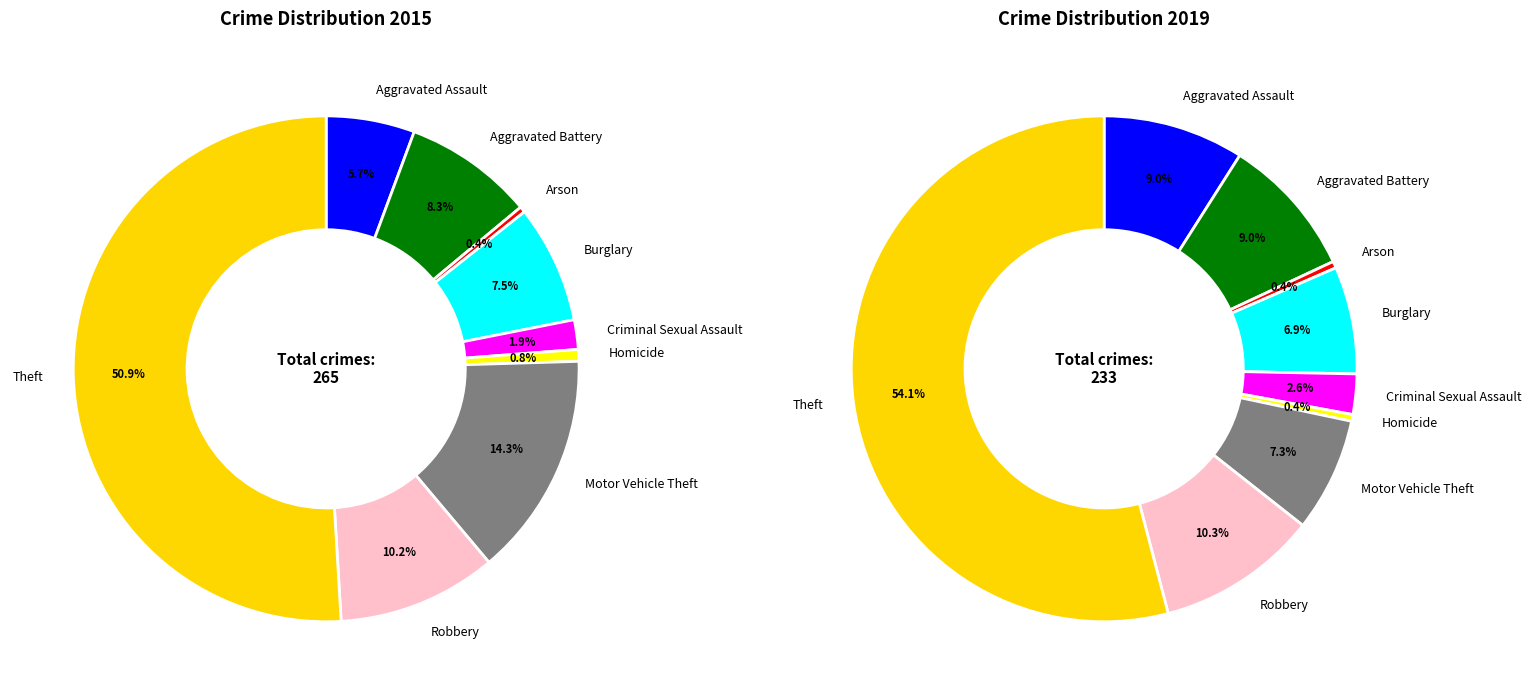

What portion of the pie excludes 2?

99.6%